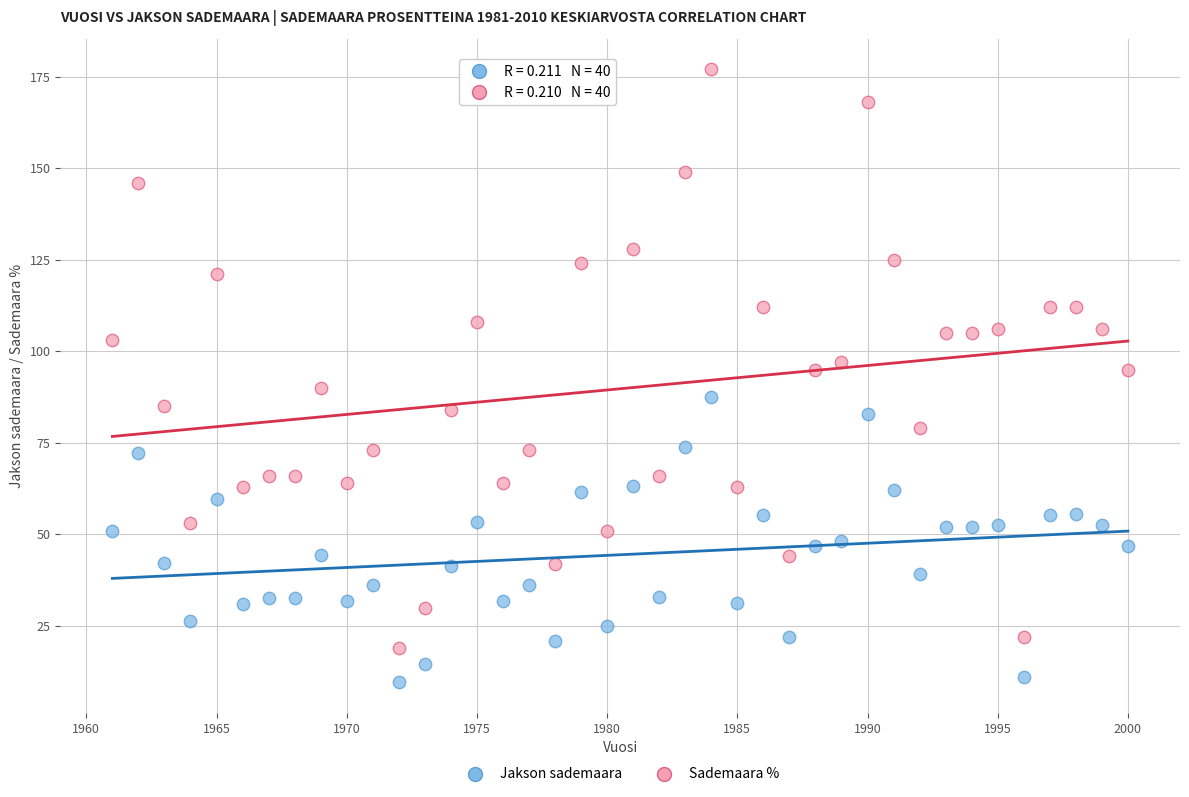

Across all data points, what is the range of X values (max minus min)?

39.0